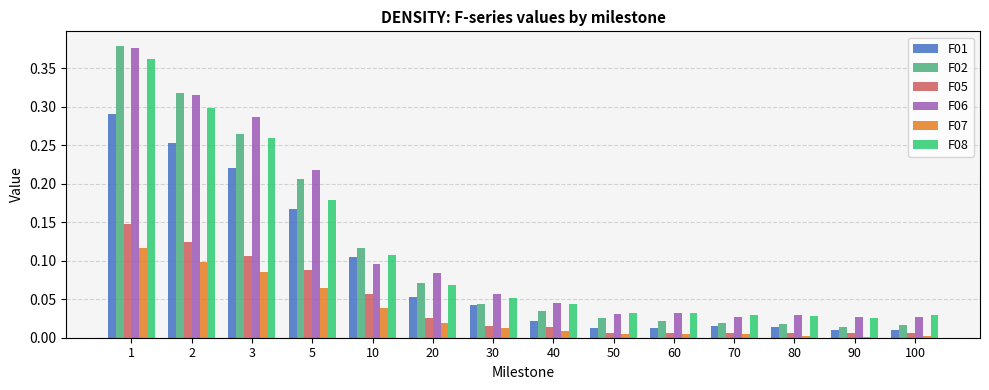

Is it true that F06 equals 0.5 at 3?

False